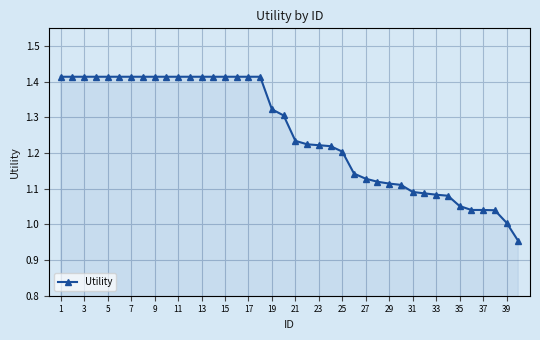

What is the difference between the maximum and minimum values?

0.5